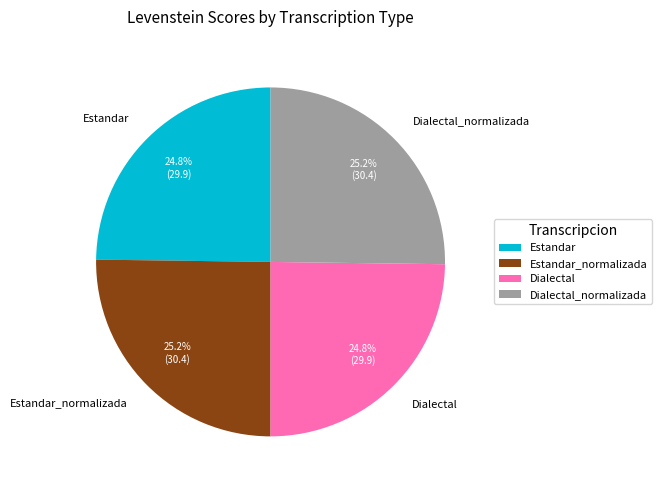

How many segments does this pie chart have?

4